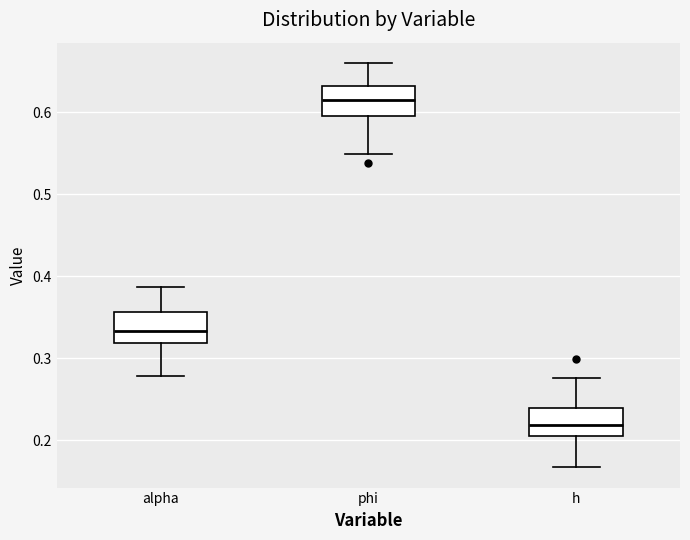

Where is the lower edge of the box for h on the y-axis? The values are not printed on the chart, so give them approximately, as read against the axis.

0.21